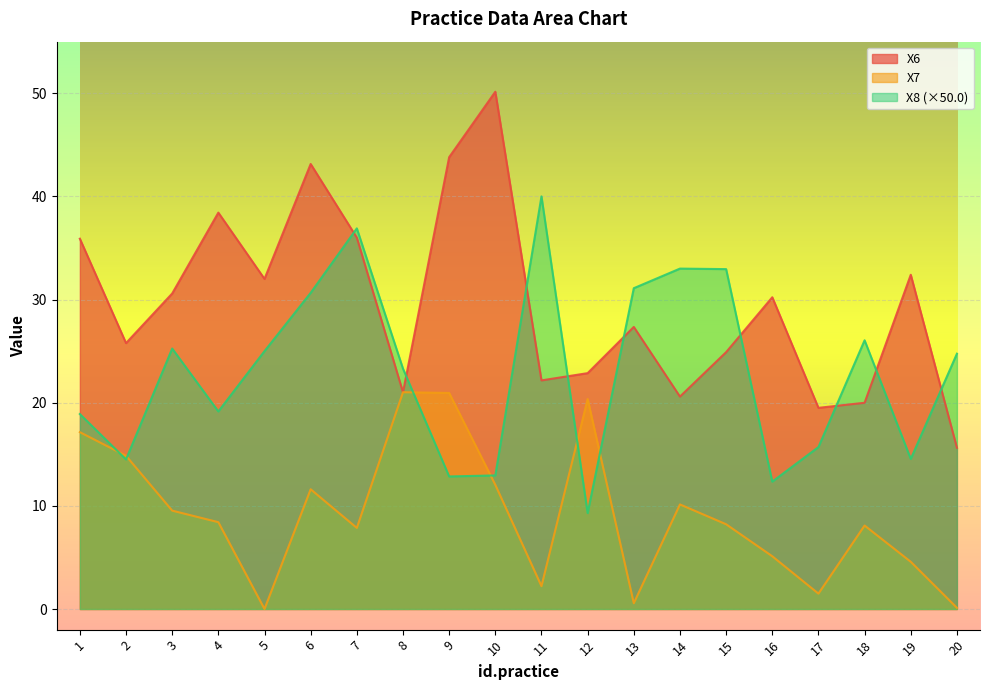

How many times do X7 and X6 cross each other?

2